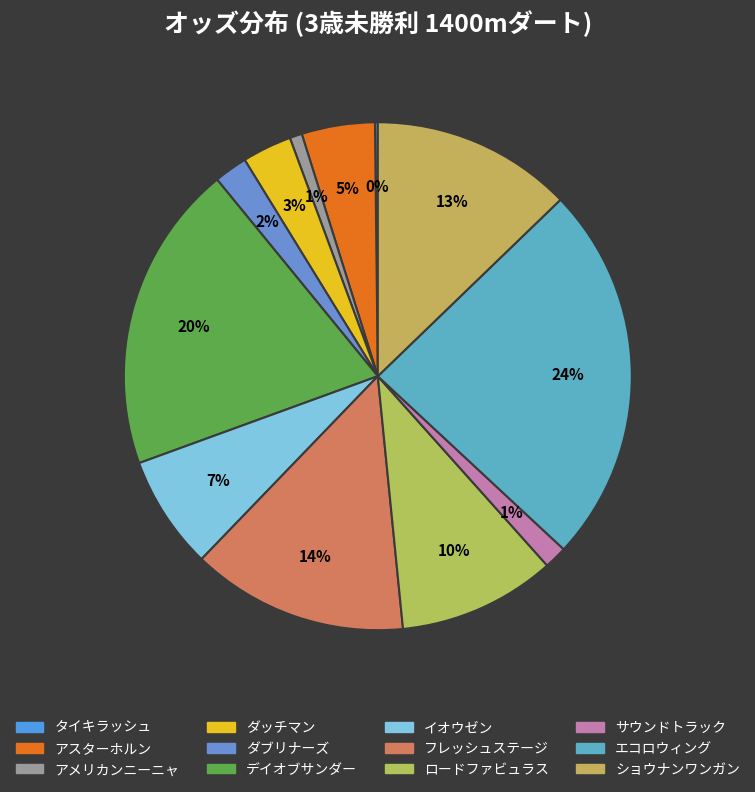

Which category has the smallest portion of the pie?

タイキラッシュ